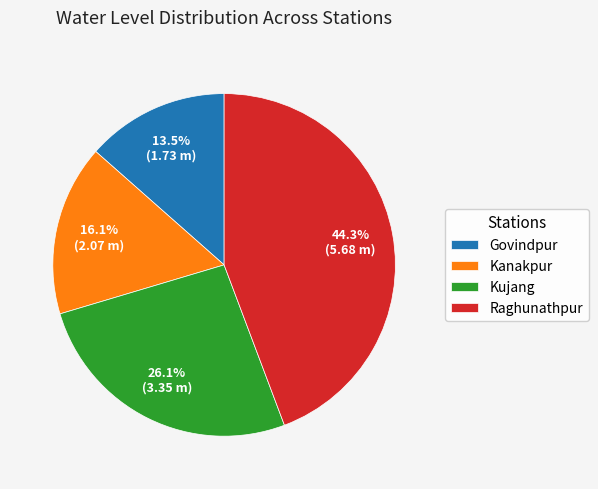

To the nearest percent, what portion does Kanakpur represent?

16%